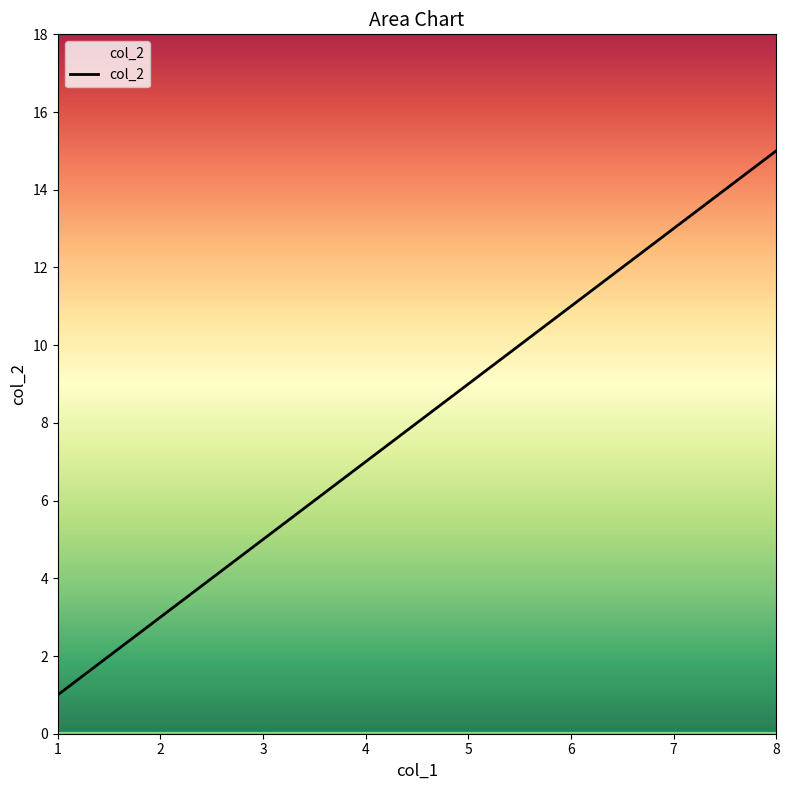

What is the difference between the maximum and minimum values?

14